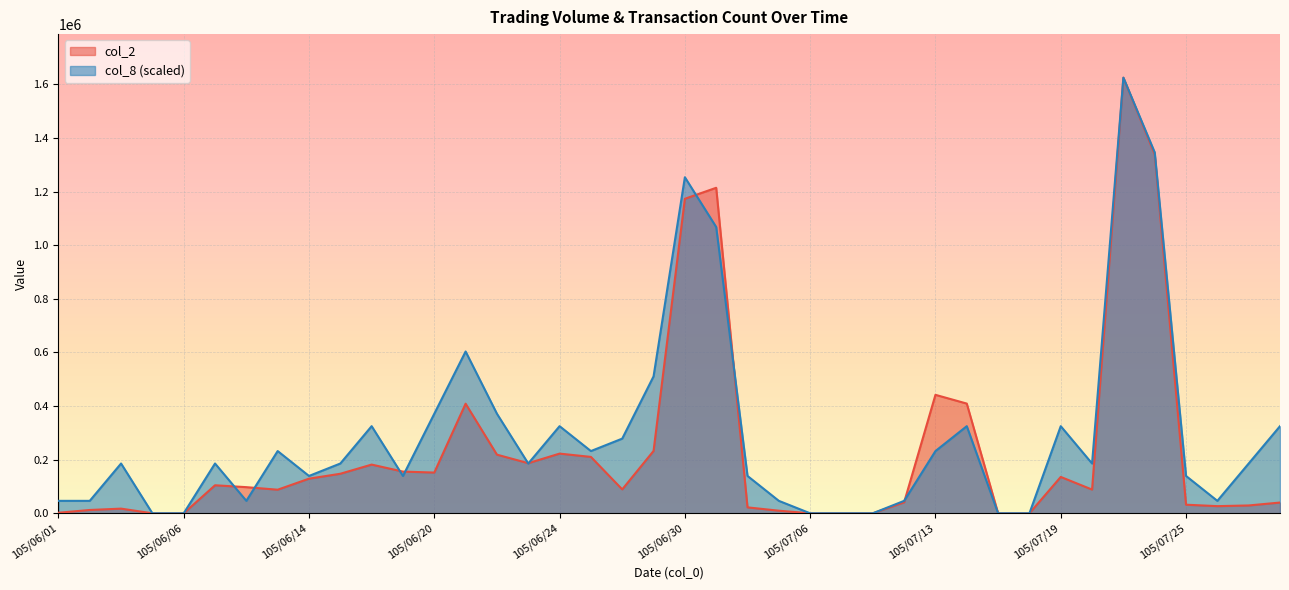

How many values in col_2 are above zero?

33